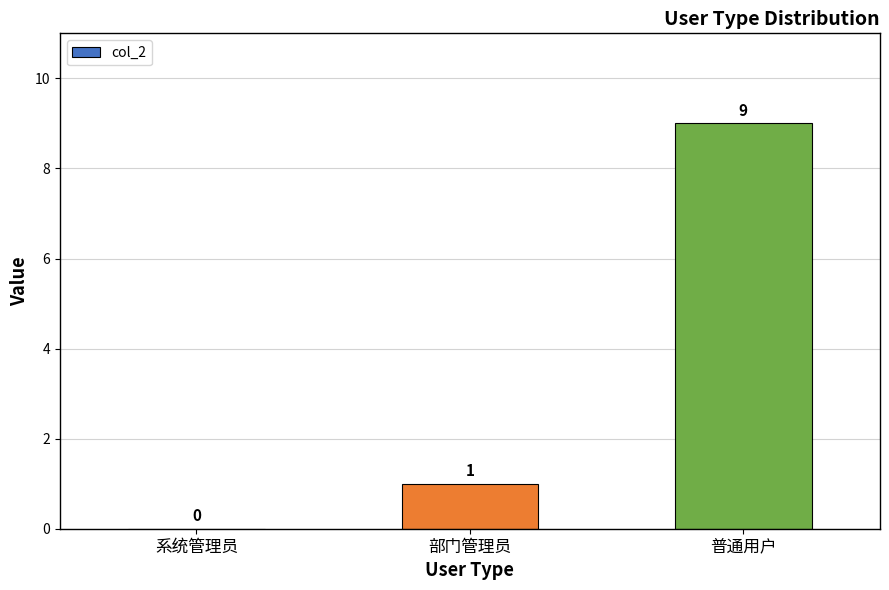

What value does the data have at 部门管理员?

1